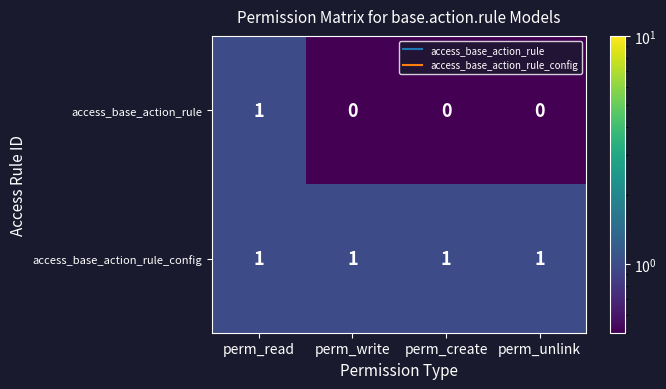

What is the sum of all access_base_action_rule_config values?

4